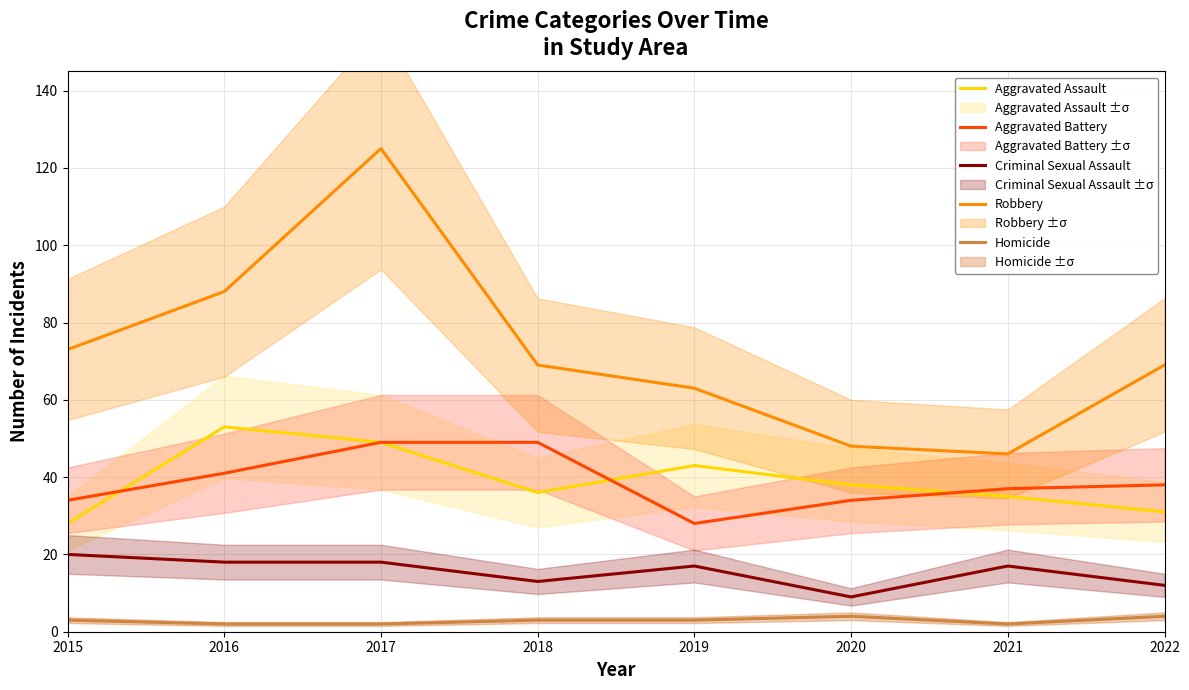

True or false: Criminal Sexual Assault and Aggravated Battery cross at least once.

False